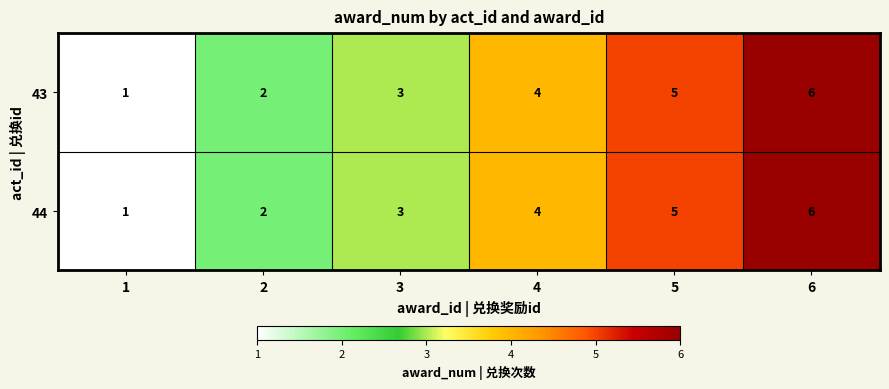

What is the sum of the 43 values at 3 and 4?

7